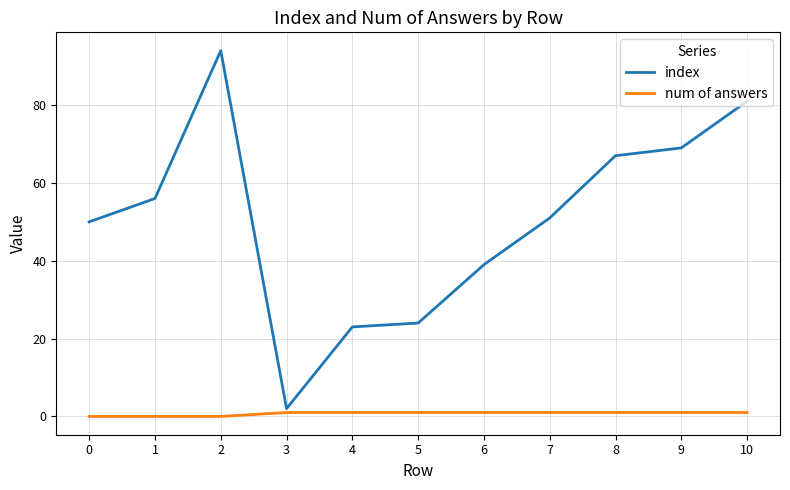

Does the chart display data point markers on the line(s)?

No